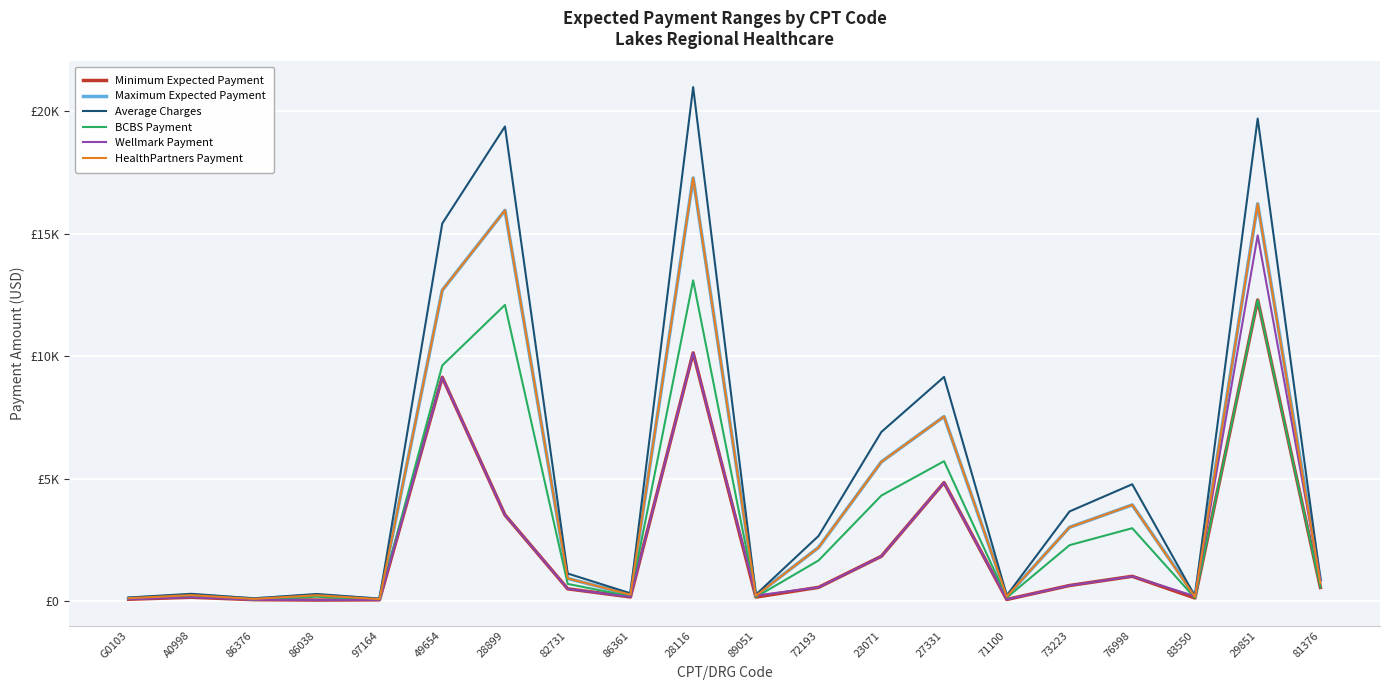

List the series in order of their peak value, highest first.

Average Charges, Maximum Expected Payment, HealthPartners Payment, Wellmark Payment, BCBS Payment, Minimum Expected Payment